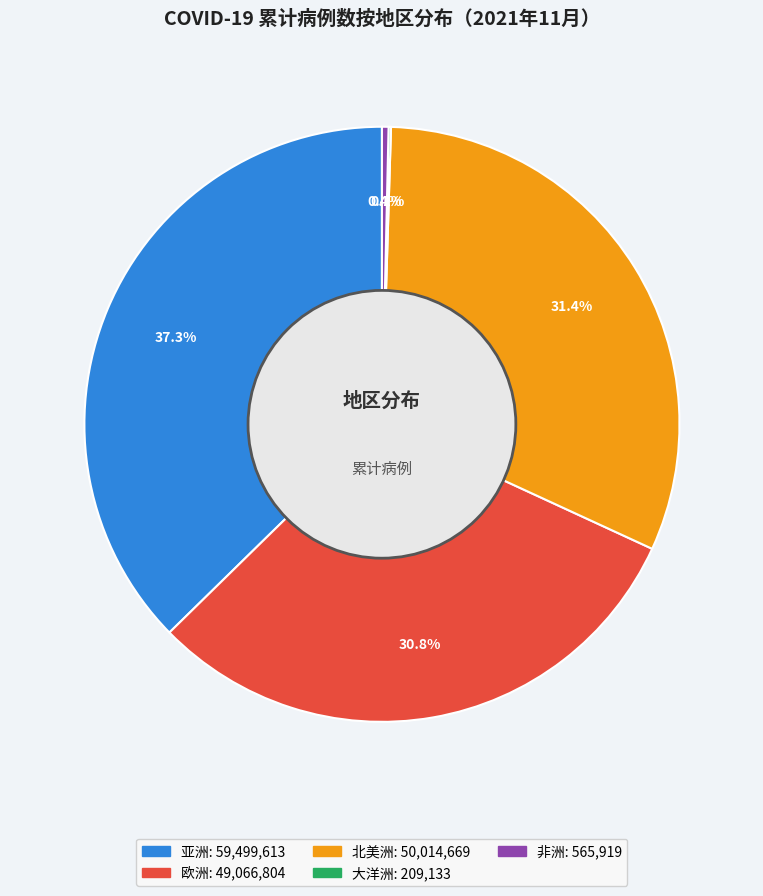

To the nearest percent, what portion does 非洲 represent?

0%